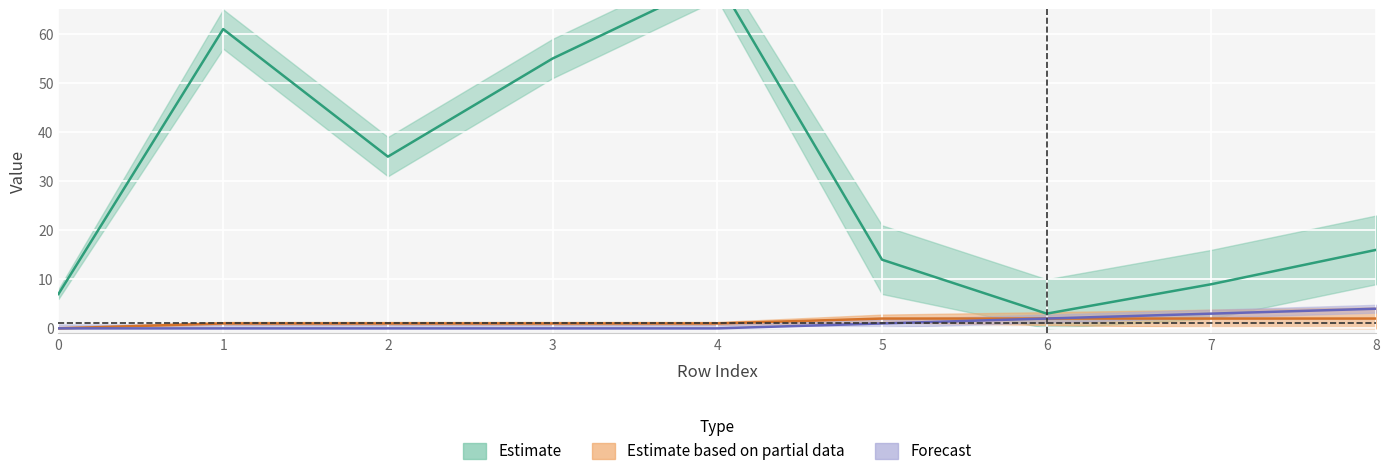

What is the difference between the maximum and minimum values in the neighbor_num series?

2